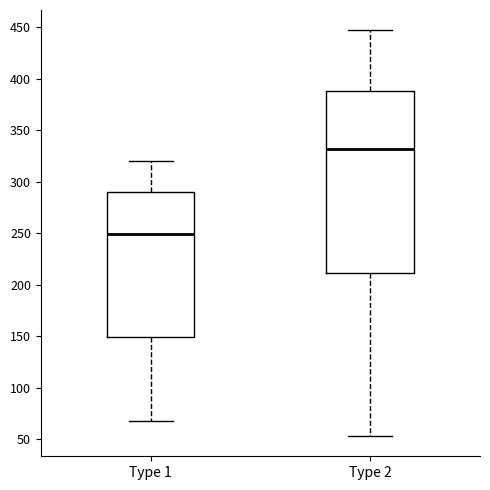

Reading left to right, transcribe this box plot: for each box, give where its median line is, the range the box spans, and where its two whiskers end, as read against the y-axis. The values are not printed on the chart, so give them approximately, as read against the axis.

Type 1: median 250, box 150 to 290, whiskers 70 to 320
Type 2: median 330, box 210 to 390, whiskers 55 to 445